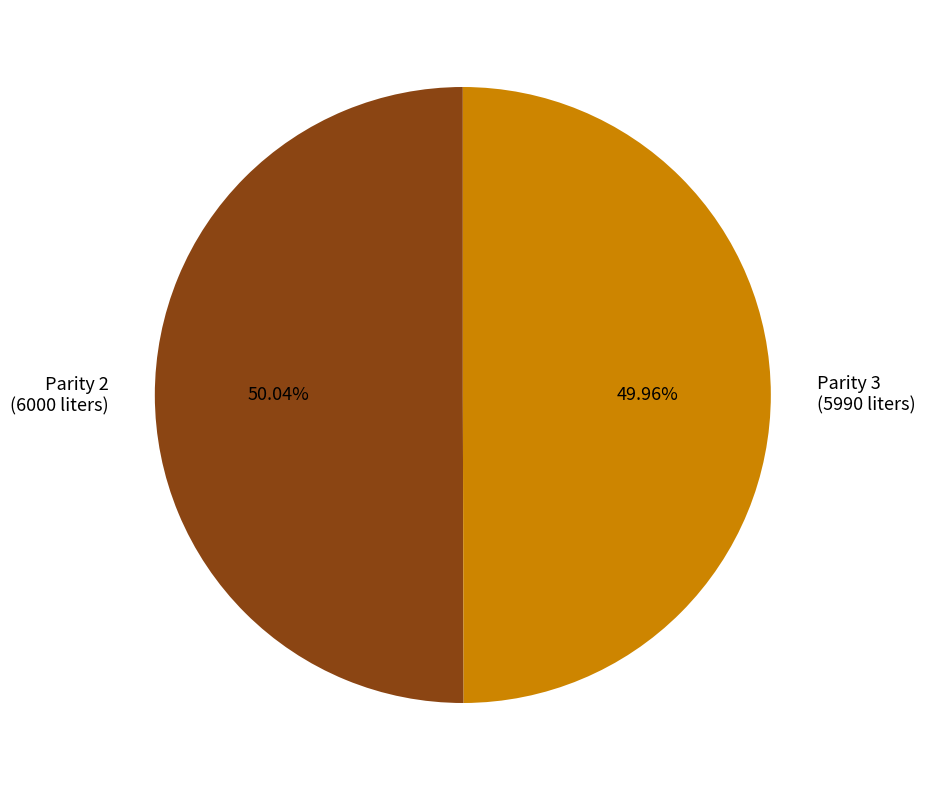

Is the sum of Parity 3 (5990 liters) and Parity 2 (6000 liters) greater than half?

Yes